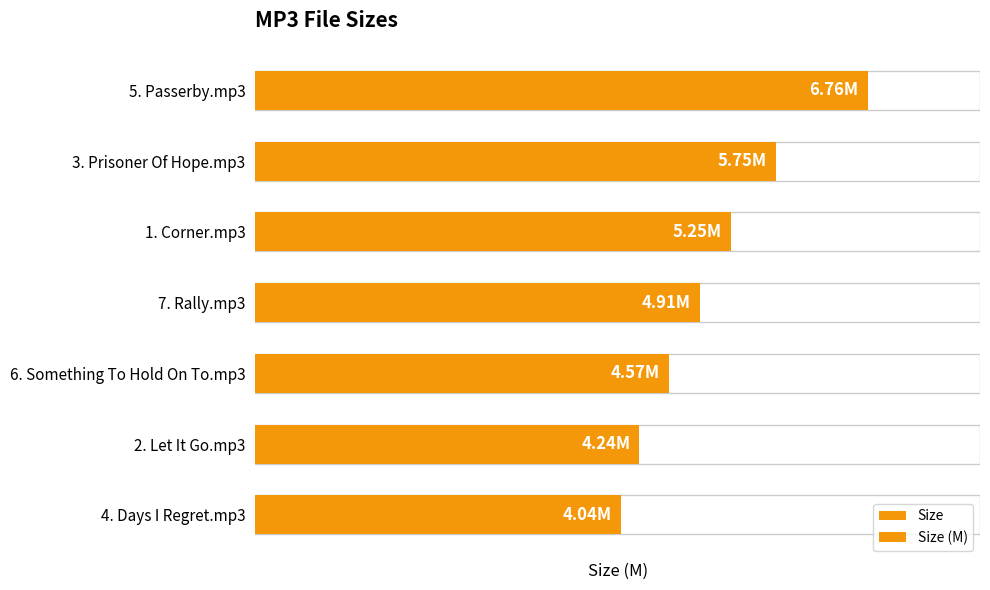

Reading left to right, what are all the values shown in this chart?

Size: 6.8	5.8	5.2	4.9	4.6	4.2	4.0
Size (M): 6.8	5.8	5.2	4.9	4.6	4.2	4.0